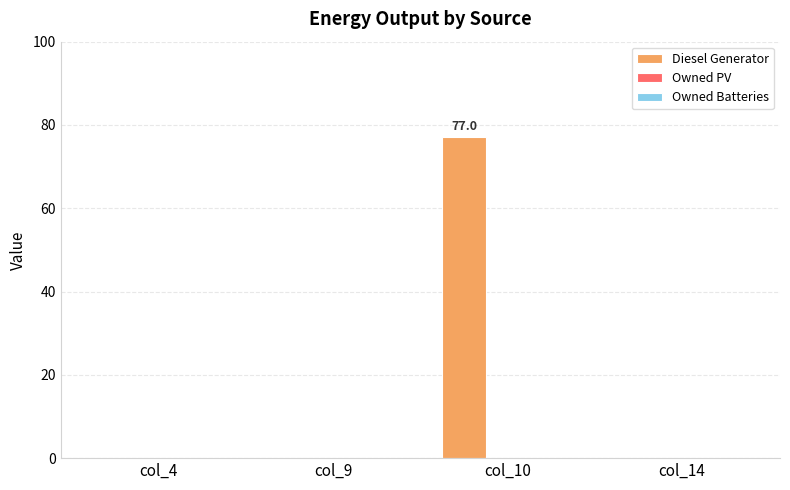

Which category has the highest value across all series?

col_10